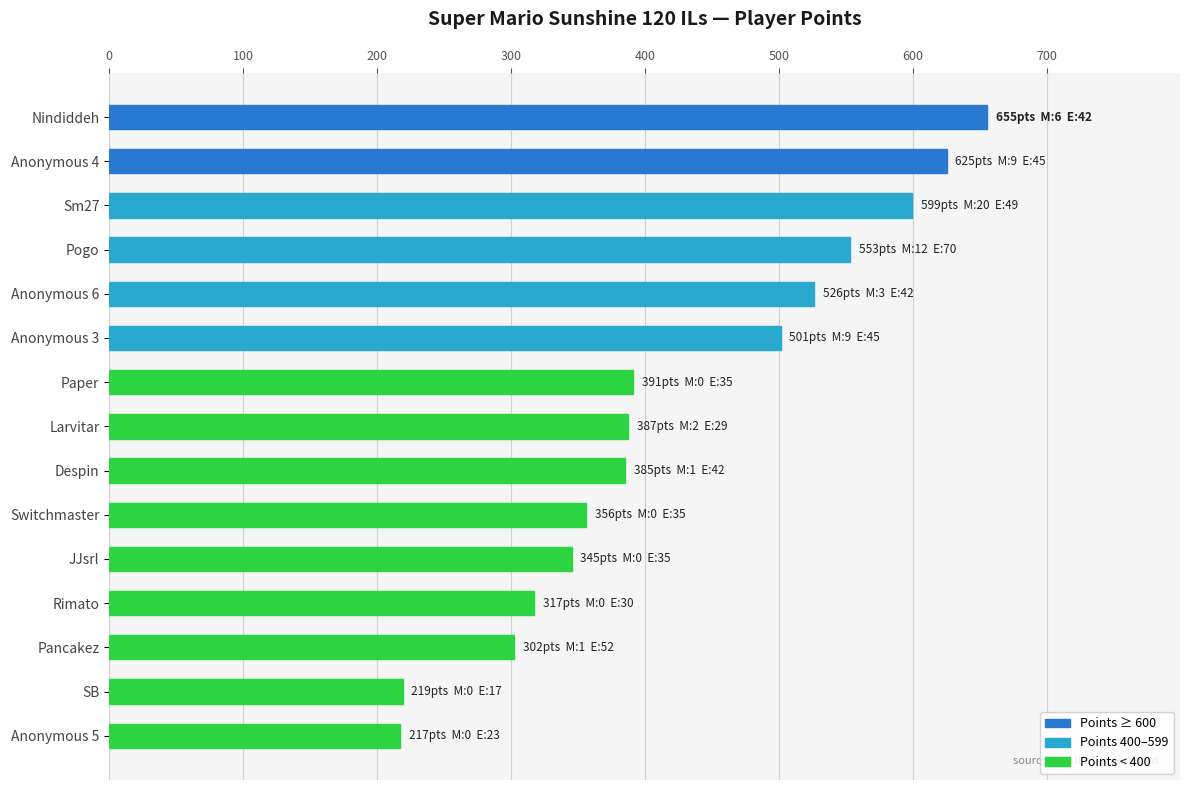

Between Sm27 and JJsrl, which is larger?

Sm27